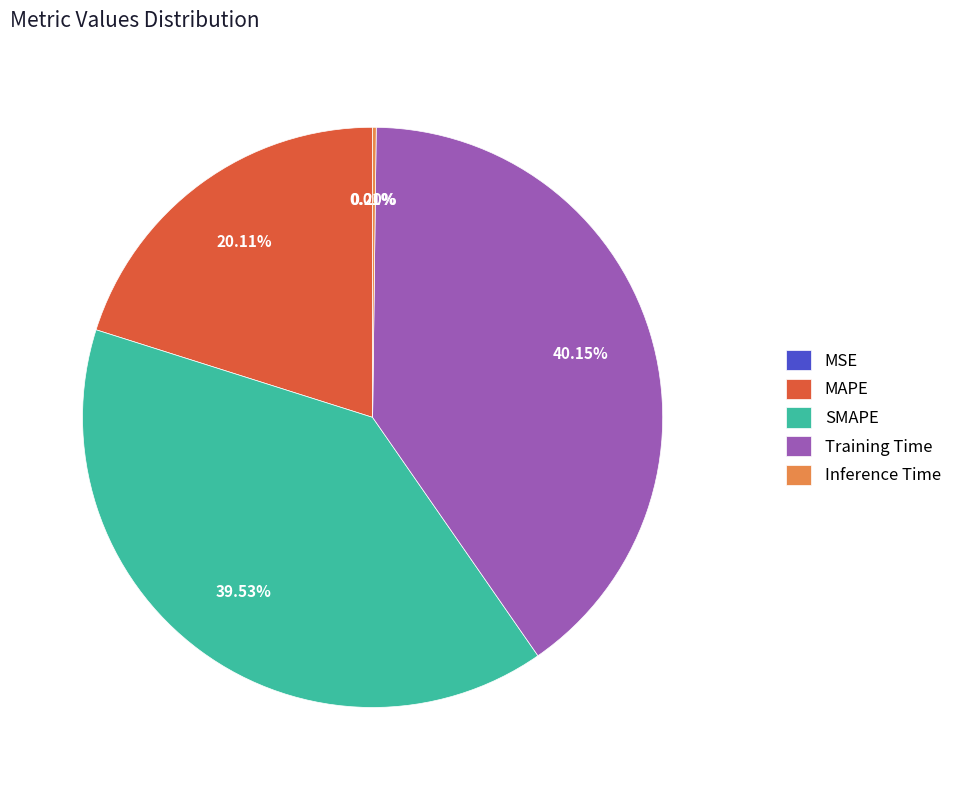

What percentage is the Training Time slice, to the nearest percent?

40%